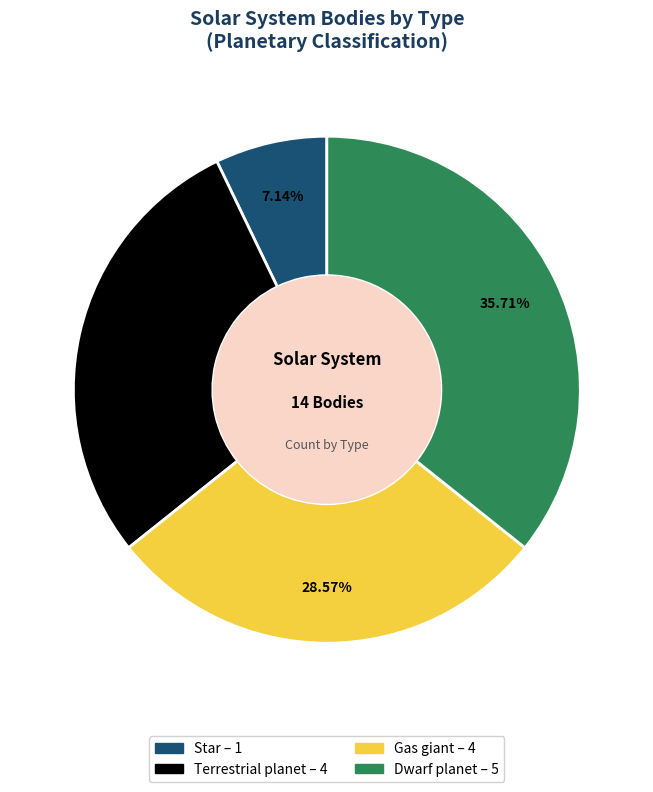

True or false: Star accounts for 7% of the total.

True